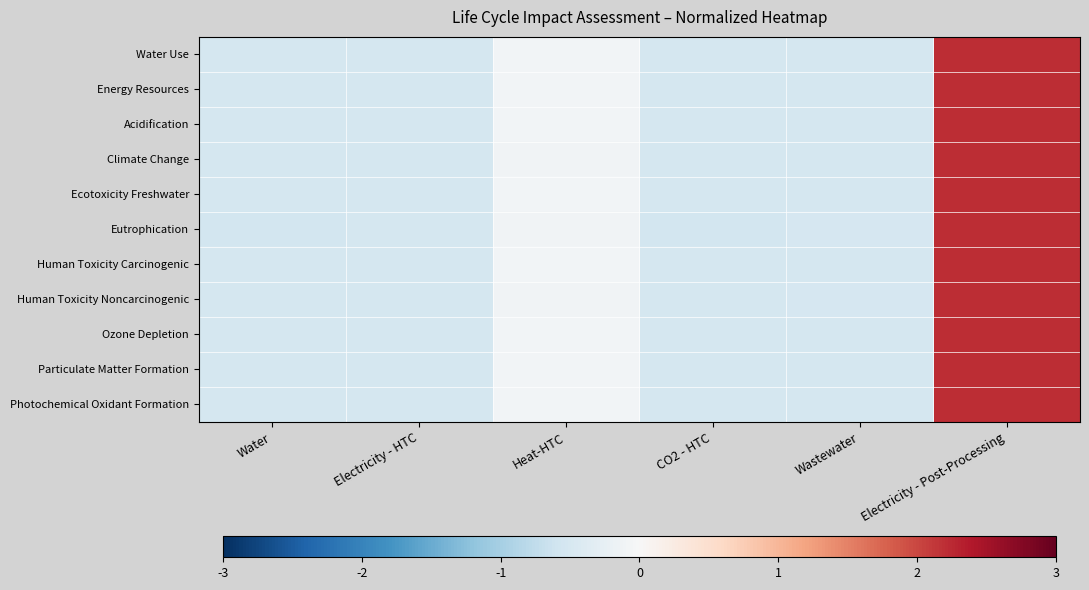

Reading right to left, what are all the values shown in this chart?

Water Use: Electricity - Post-Processing=2.2	Wastewater=-0.5	CO2 - HTC=-0.5	Heat-HTC=-0.1	Electricity - HTC=-0.5	Water=-0.5
Energy Resources: Electricity - Post-Processing=2.2	Wastewater=-0.5	CO2 - HTC=-0.5	Heat-HTC=-0.1	Electricity - HTC=-0.5	Water=-0.5
Acidification: Electricity - Post-Processing=2.2	Wastewater=-0.5	CO2 - HTC=-0.5	Heat-HTC=-0.1	Electricity - HTC=-0.5	Water=-0.5
Climate Change: Electricity - Post-Processing=2.2	Wastewater=-0.5	CO2 - HTC=-0.5	Heat-HTC=-0.1	Electricity - HTC=-0.5	Water=-0.5
Ecotoxicity Freshwater: Electricity - Post-Processing=2.2	Wastewater=-0.5	CO2 - HTC=-0.5	Heat-HTC=-0.1	Electricity - HTC=-0.5	Water=-0.5
Eutrophication: Electricity - Post-Processing=2.2	Wastewater=-0.5	CO2 - HTC=-0.5	Heat-HTC=-0.1	Electricity - HTC=-0.5	Water=-0.5
Human Toxicity Carcinogenic: Electricity - Post-Processing=2.2	Wastewater=-0.5	CO2 - HTC=-0.5	Heat-HTC=-0.1	Electricity - HTC=-0.5	Water=-0.5
Human Toxicity Noncarcinogenic: Electricity - Post-Processing=2.2	Wastewater=-0.5	CO2 - HTC=-0.5	Heat-HTC=-0.1	Electricity - HTC=-0.5	Water=-0.5
Ozone Depletion: Electricity - Post-Processing=2.2	Wastewater=-0.5	CO2 - HTC=-0.5	Heat-HTC=-0.1	Electricity - HTC=-0.5	Water=-0.5
Particulate Matter Formation: Electricity - Post-Processing=2.2	Wastewater=-0.5	CO2 - HTC=-0.5	Heat-HTC=-0.1	Electricity - HTC=-0.5	Water=-0.5
Photochemical Oxidant Formation: Electricity - Post-Processing=2.2	Wastewater=-0.5	CO2 - HTC=-0.5	Heat-HTC=-0.1	Electricity - HTC=-0.5	Water=-0.5